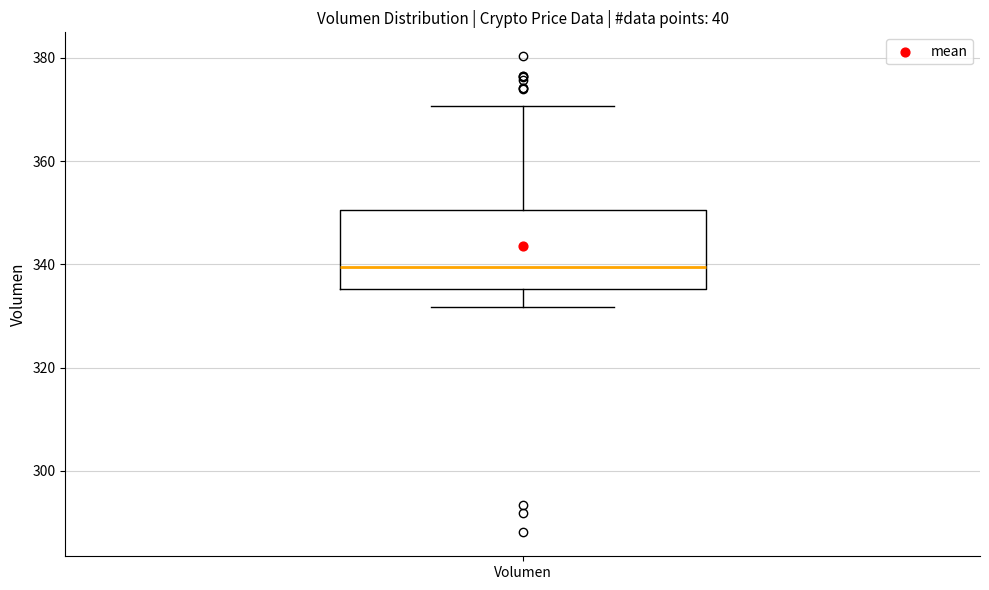

Transcribe this box plot: give where the median line is, the range the box spans, and where the two whiskers end, as read against the y-axis. The values are not printed on the chart, so give them approximately, as read against the axis.

median 340, box 336 to 350, whiskers 332 to 370